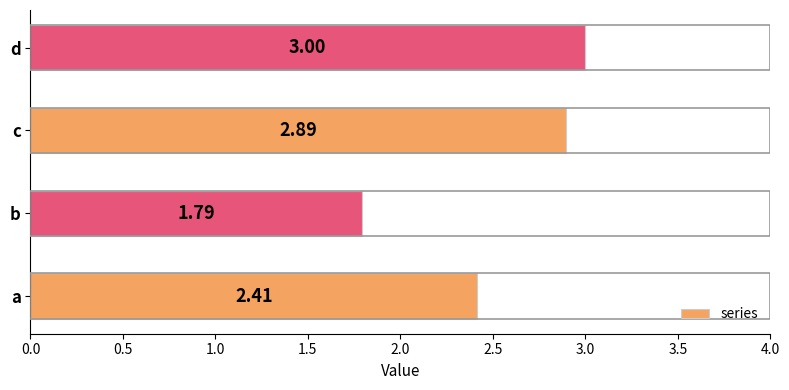

What is the maximum value shown in the chart?

3.0